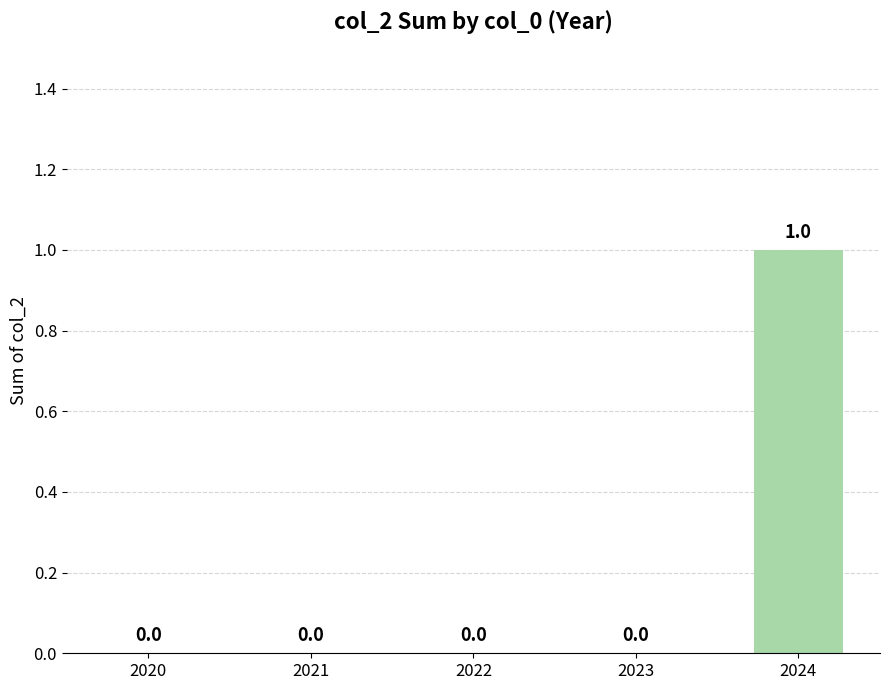

What is the change in value from 2021 to 2024?

+1